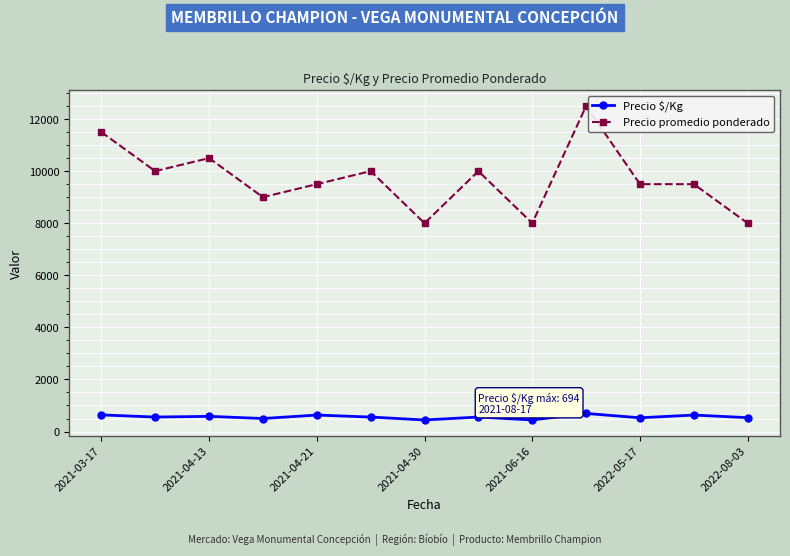

Rank the series by their average value, from lowest to highest.

Precio $/Kg, Precio promedio ponderado